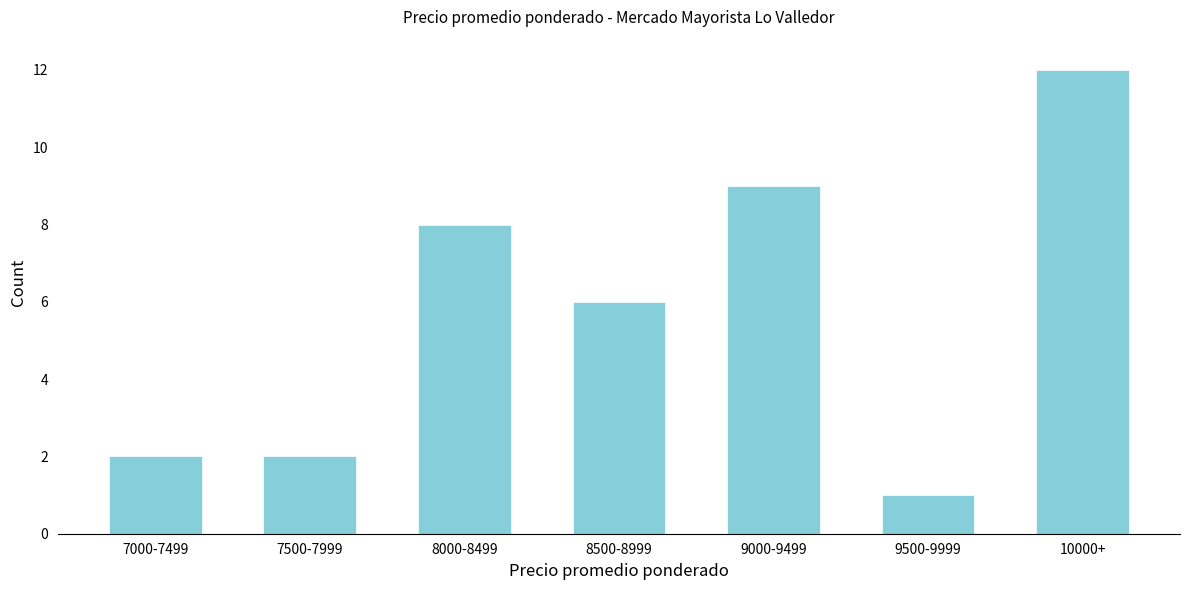

Reading left to right, extract all data points from this chart.

7000-7499=2	7500-7999=2	8000-8499=8	8500-8999=6	9000-9499=9	9500-9999=1	10000+=12